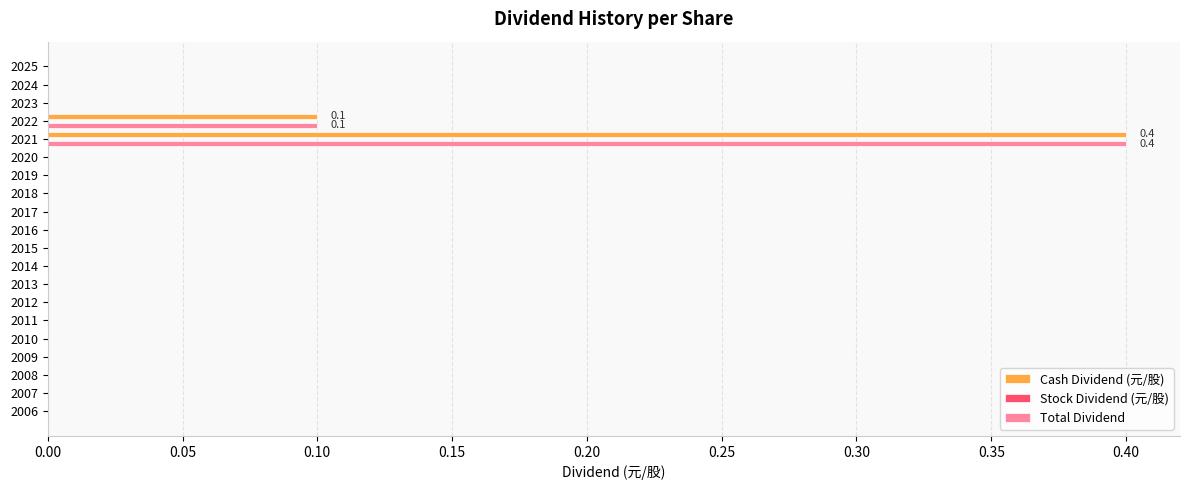

What is the maximum value for Cash Dividend (元/股)?

0.4